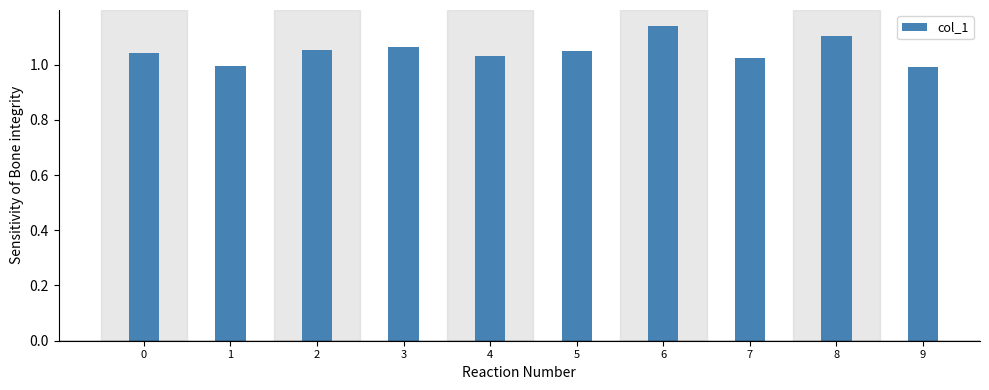

What is the sum of all values?

10.5